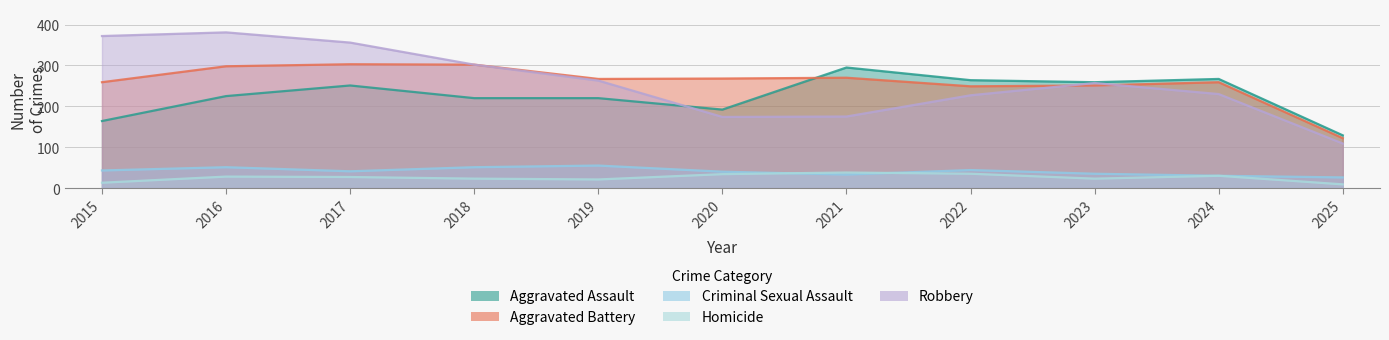

Reading right to left, transcribe all the data shown in this chart.

Aggravated Assault: 2025=129	2024=267	2023=259	2022=264	2021=295	2020=192	2019=220	2018=220	2017=251	2016=225	2015=164
Aggravated Battery: 2025=122	2024=259	2023=251	2022=249	2021=270	2020=268	2019=267	2018=302	2017=303	2016=298	2015=259
Criminal Sexual Assault: 2025=26	2024=30	2023=35	2022=44	2021=33	2020=40	2019=55	2018=51	2017=41	2016=51	2015=43
Homicide: 2025=9	2024=30	2023=23	2022=35	2021=38	2020=34	2019=21	2018=23	2017=27	2016=28	2015=13
Robbery: 2025=109	2024=230	2023=257	2022=227	2021=175	2020=174	2019=263	2018=302	2017=356	2016=381	2015=372